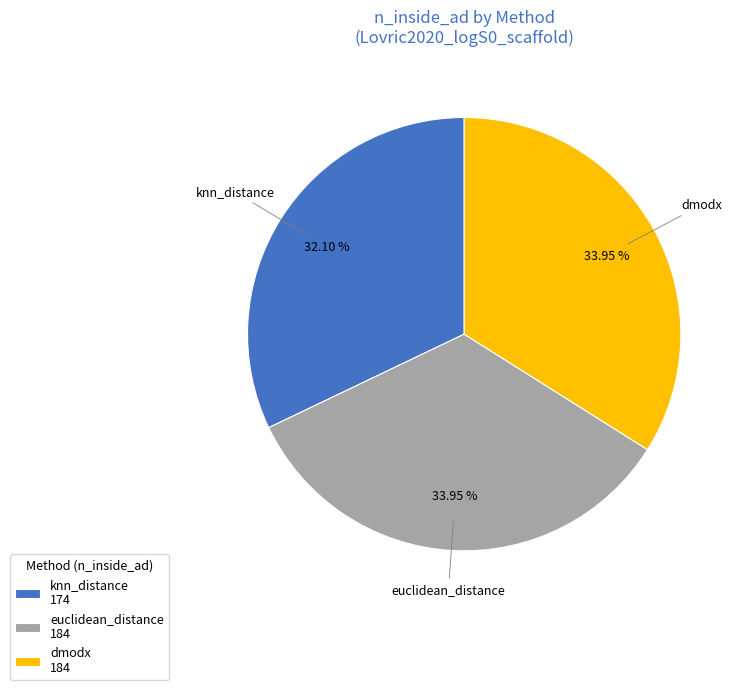

Is the sum of knn_distance 174 and euclidean_distance 184 greater than half?

Yes